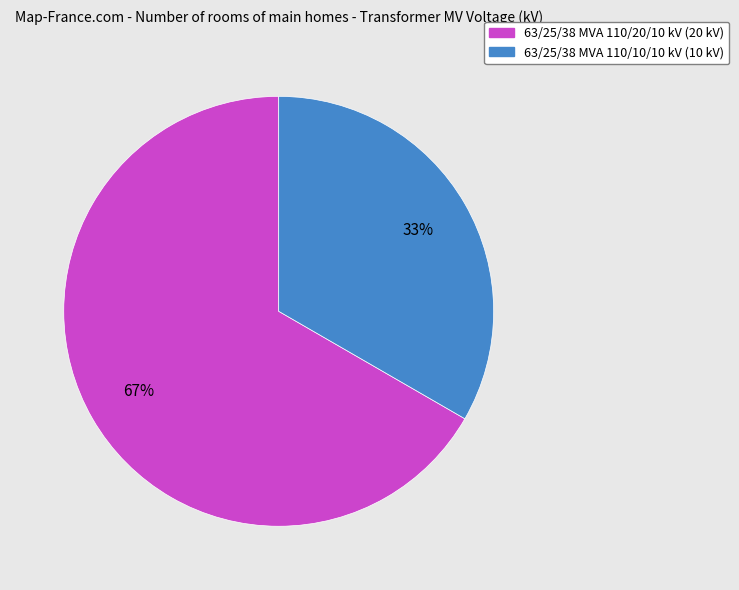

Is 63/25/38 MVA 110/10/10 kV the majority of the pie?

No